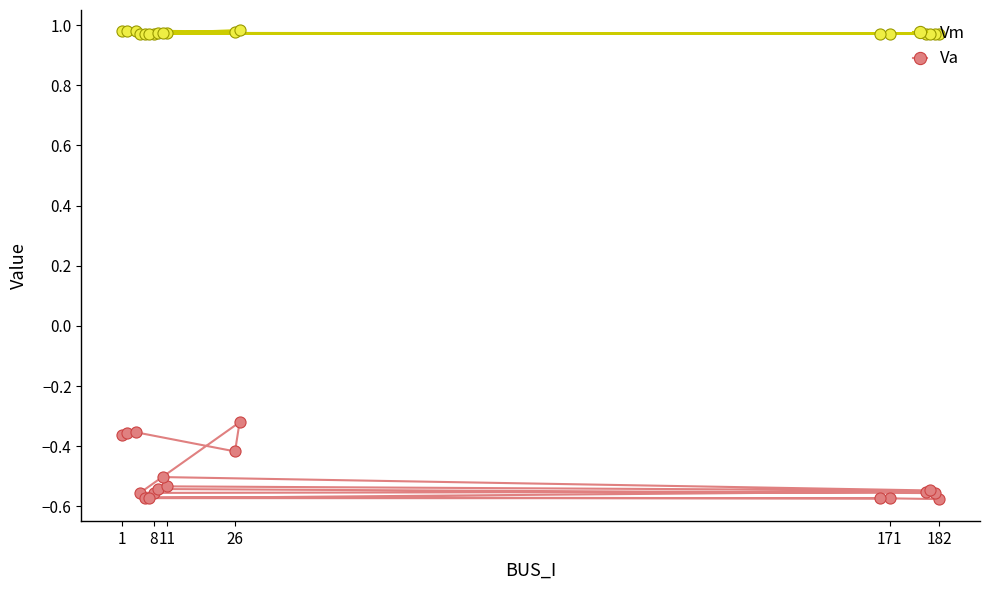

Which series has the largest total across all categories?

Vm